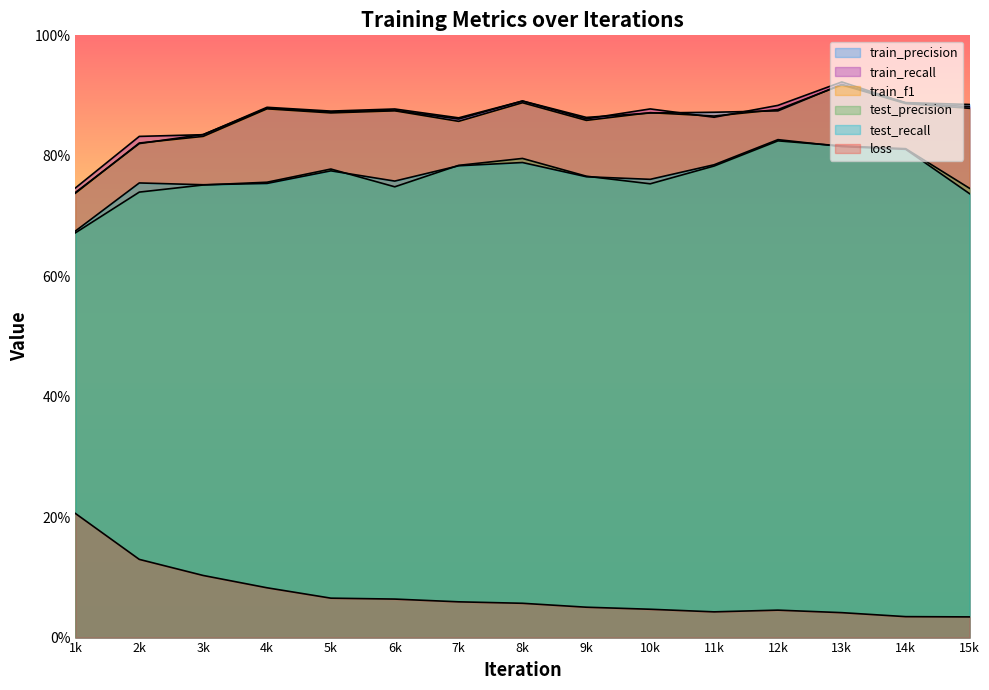

What is the difference between the test_precision values at 14k and 6k?

0.1